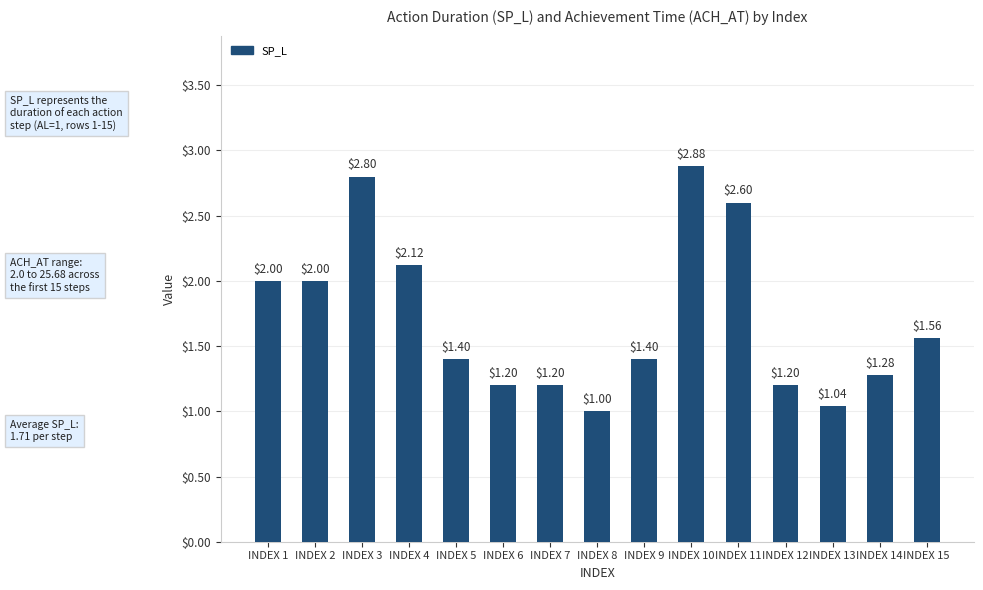

What is the sum of all values?

25.7